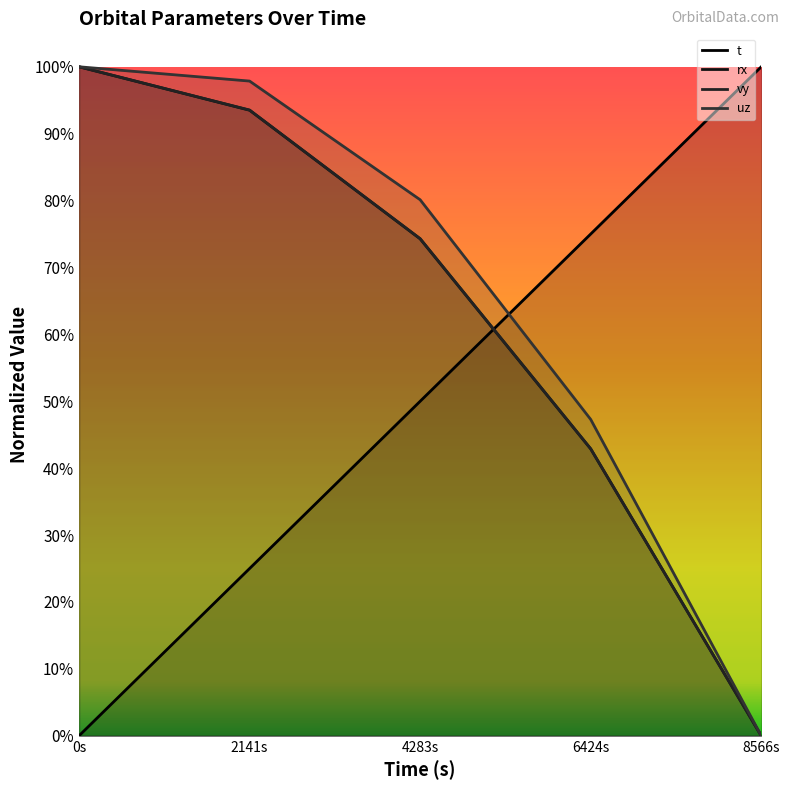

True or false: vz and rx cross at least once.

False